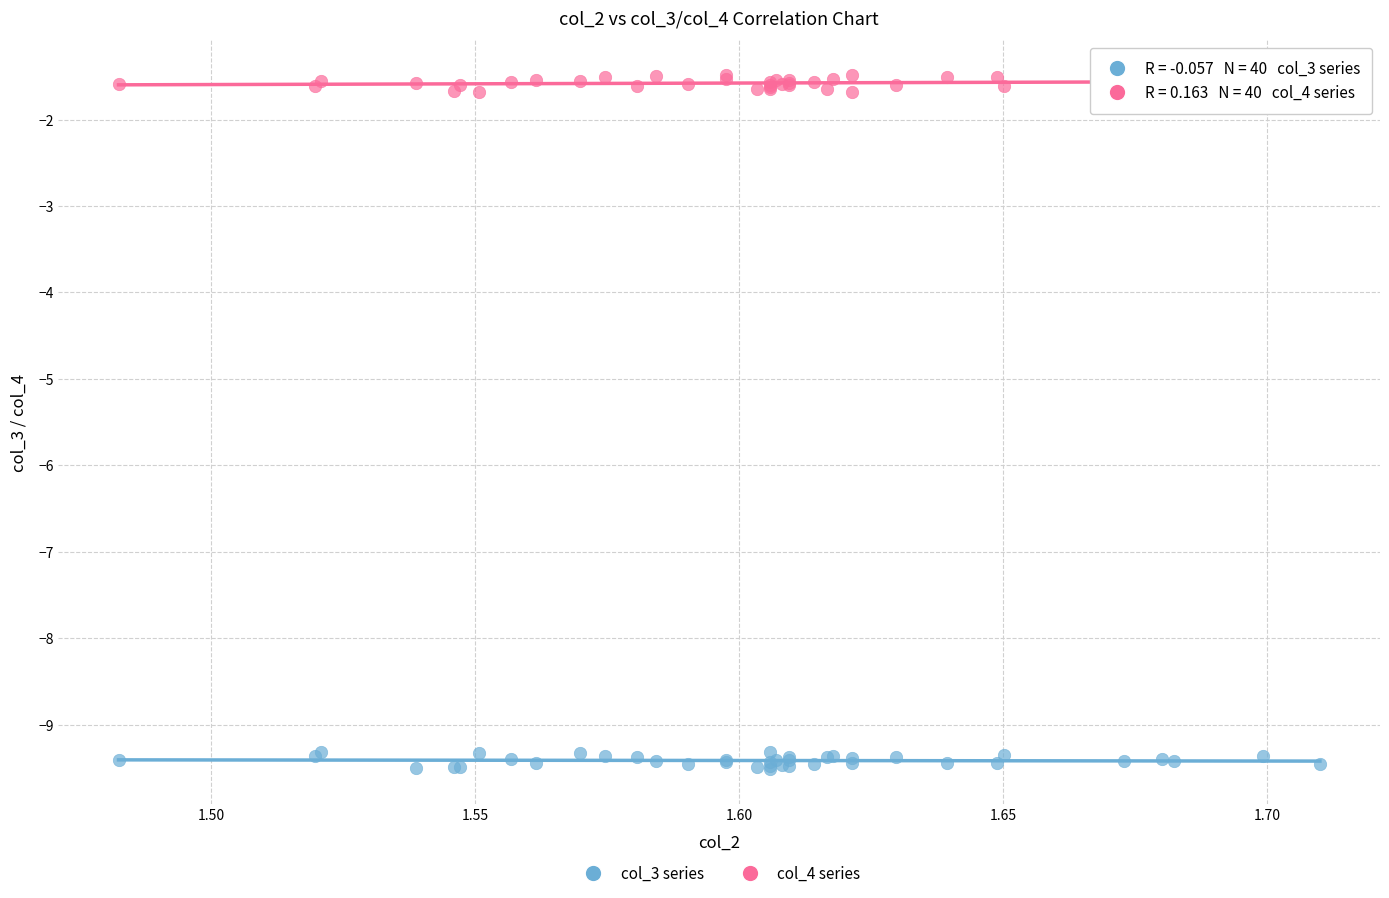

Which series contains the lowest Y value?

col_3 series